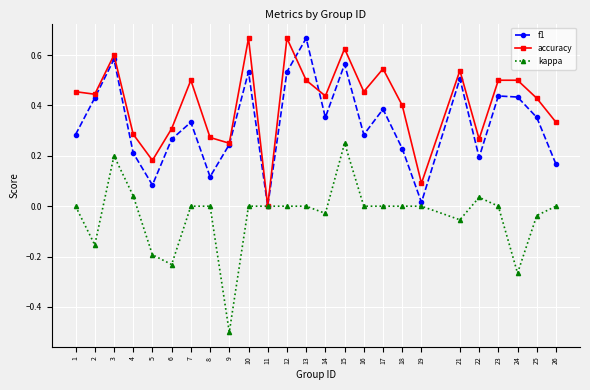

Is it true that accuracy equals 0.0 at 11?

True